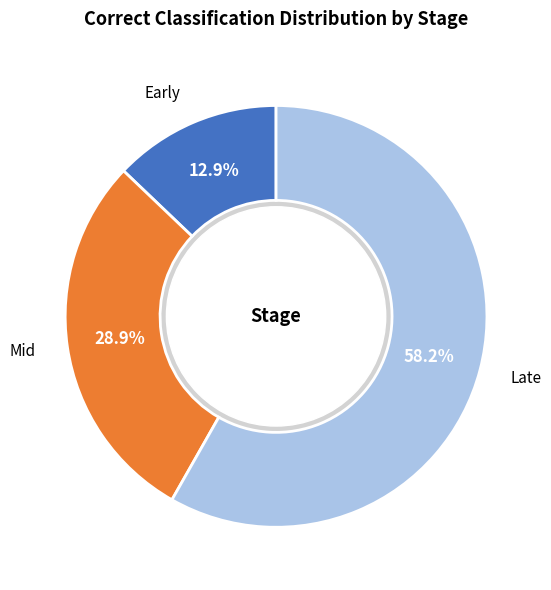

How many segments does this pie chart have?

3